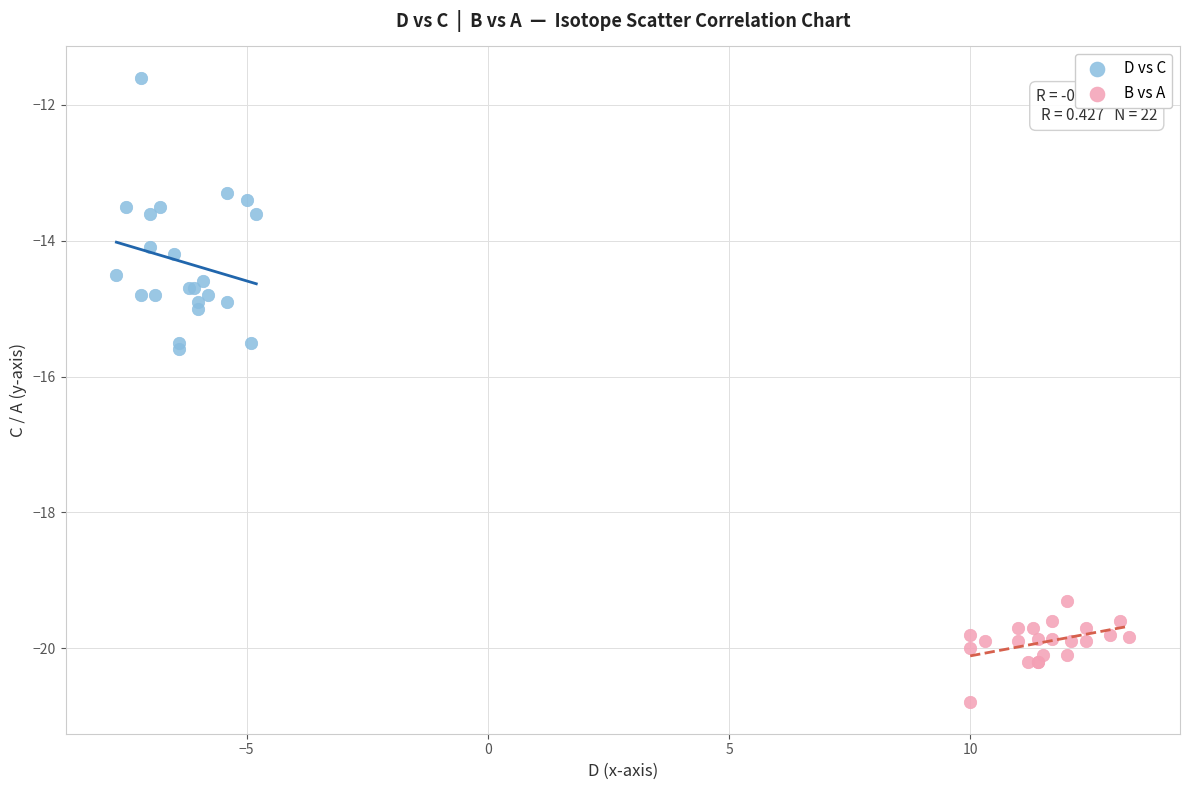

Which series contains the lowest Y value?

B vs A